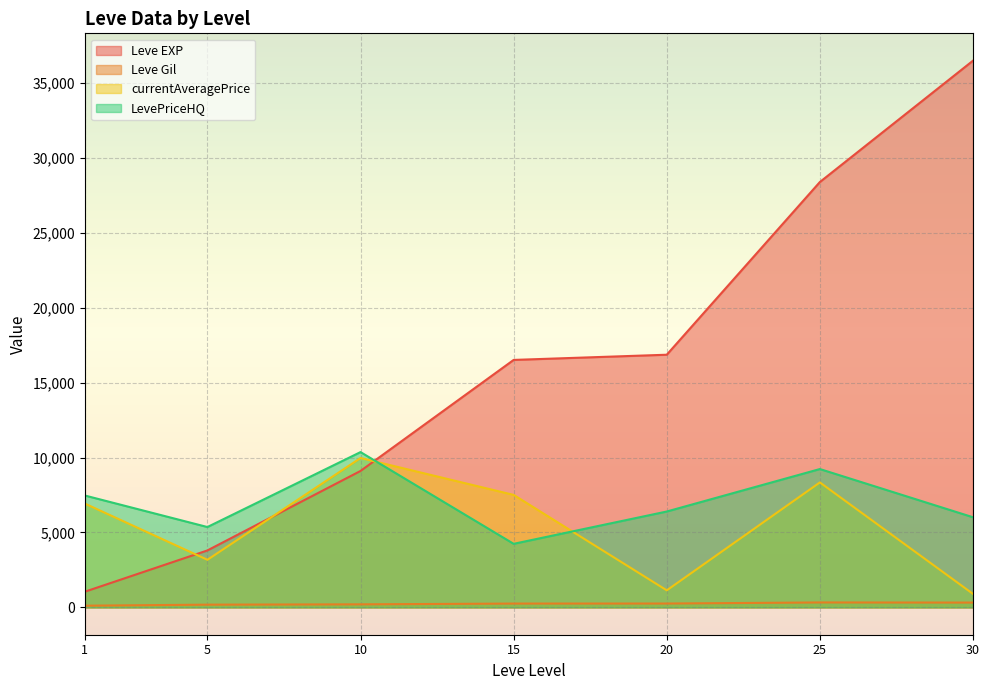

True or false: Leve EXP and Leve Gil intersect in this chart.

False